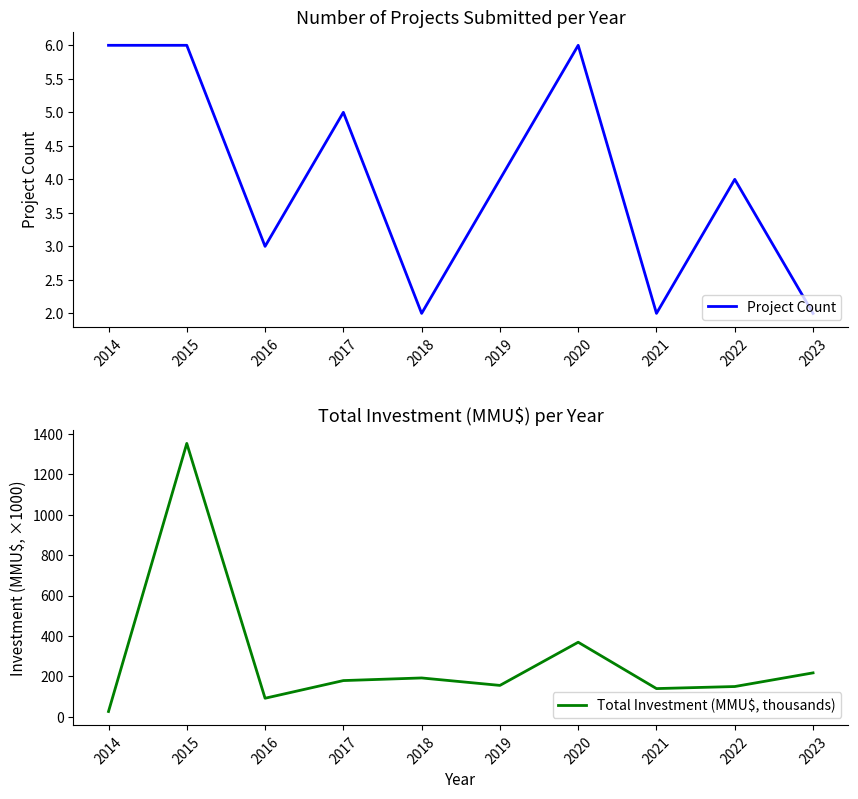

What are all the series names shown in the legend?

Project Count, Total Investment (MMU$, thousands)